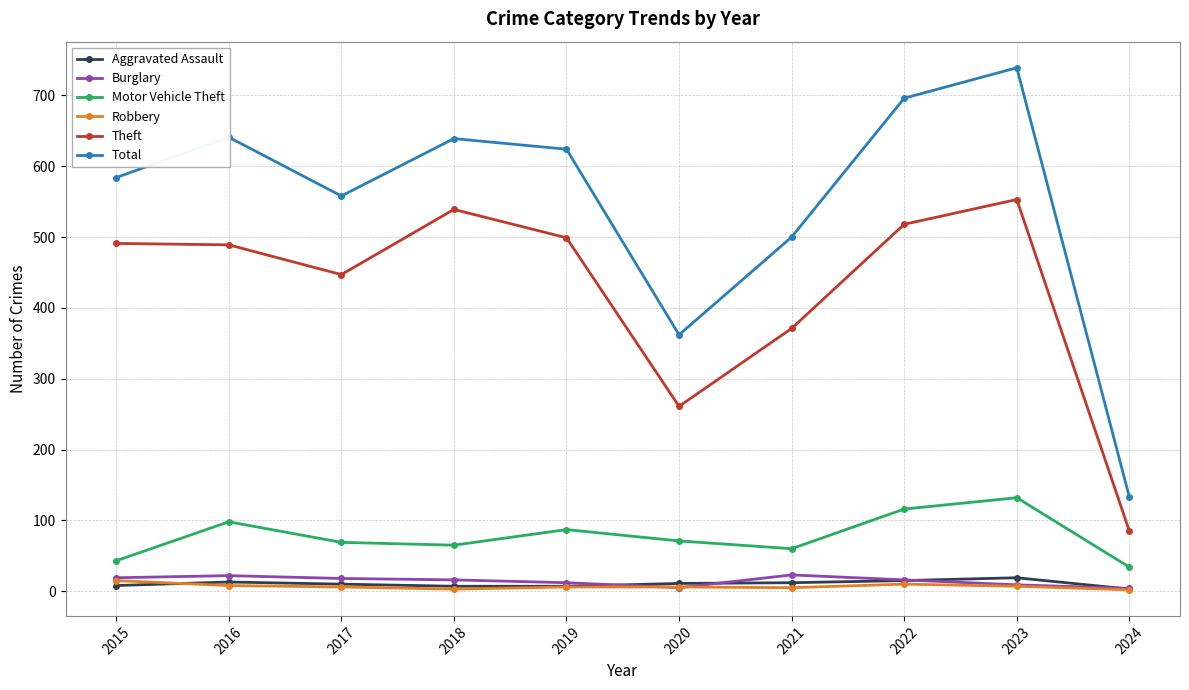

At how many categories does at least one series exceed 424?

8